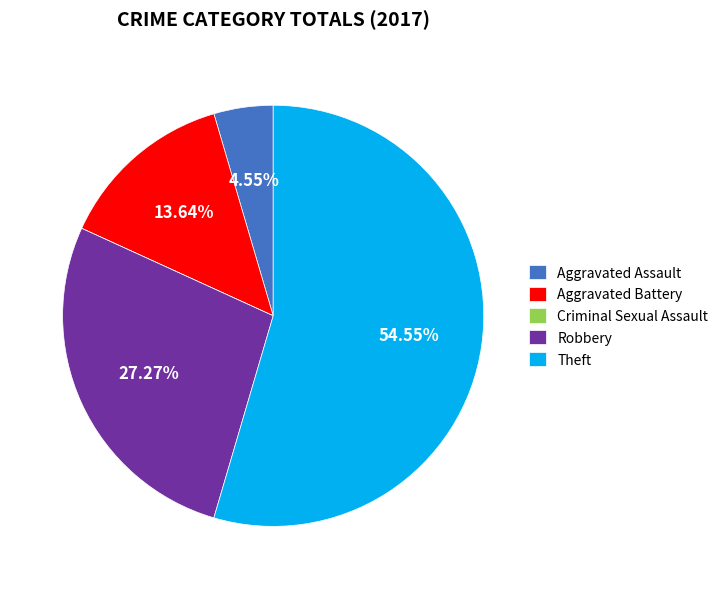

Which slice is the largest?

Theft